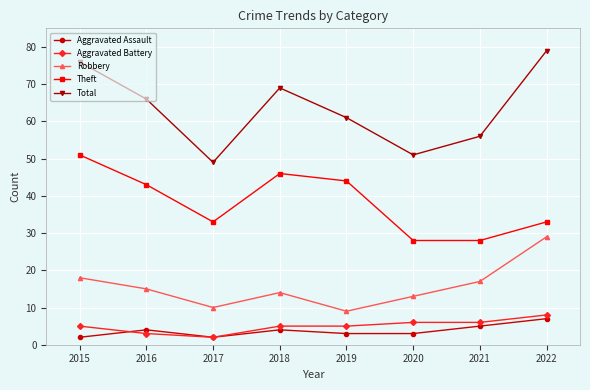

Which series has the widest spread of values?

Total